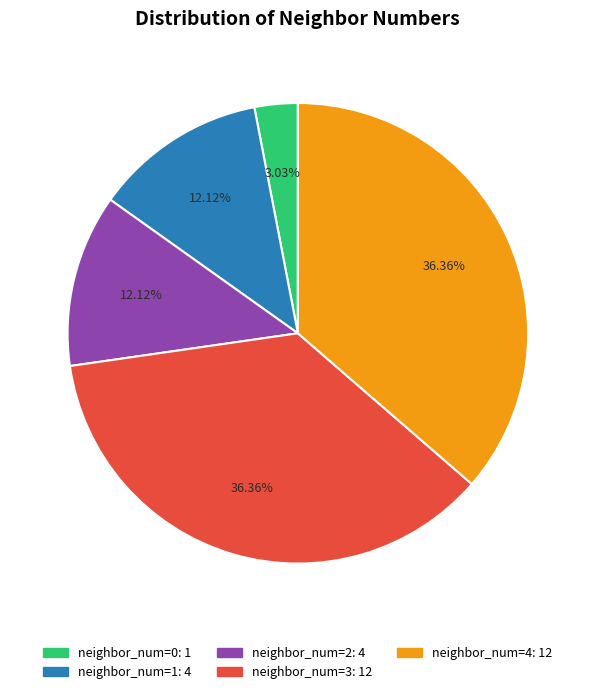

Which has a higher value, neighbor_num=1 or neighbor_num=3?

neighbor_num=3